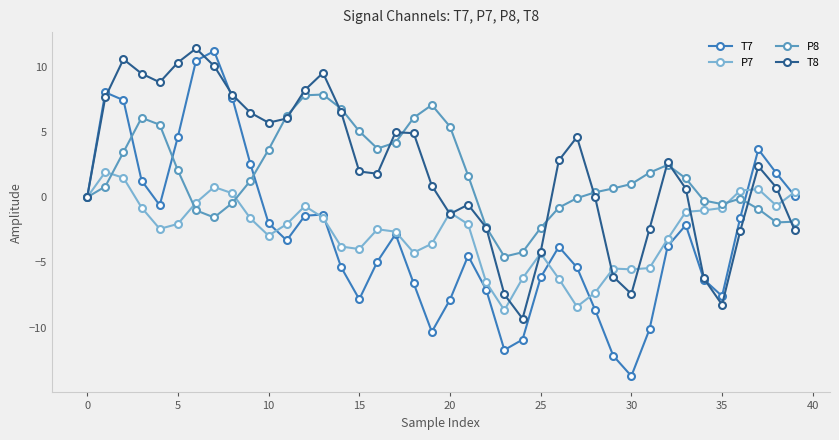

True or false: T8 has more than 2 points higher than both neighbors.

True